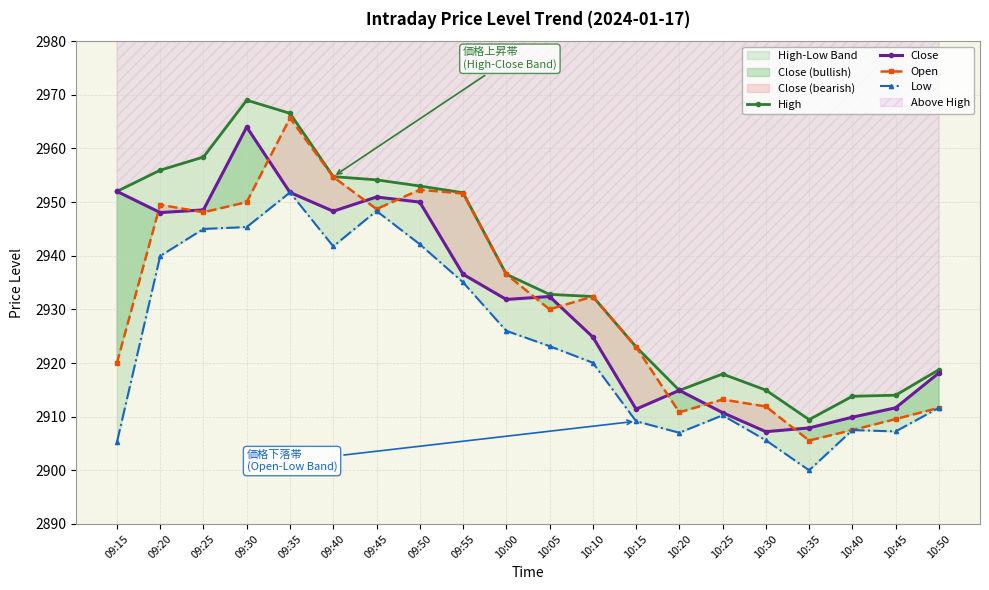

Where does the High series first go above 2936?

09:15